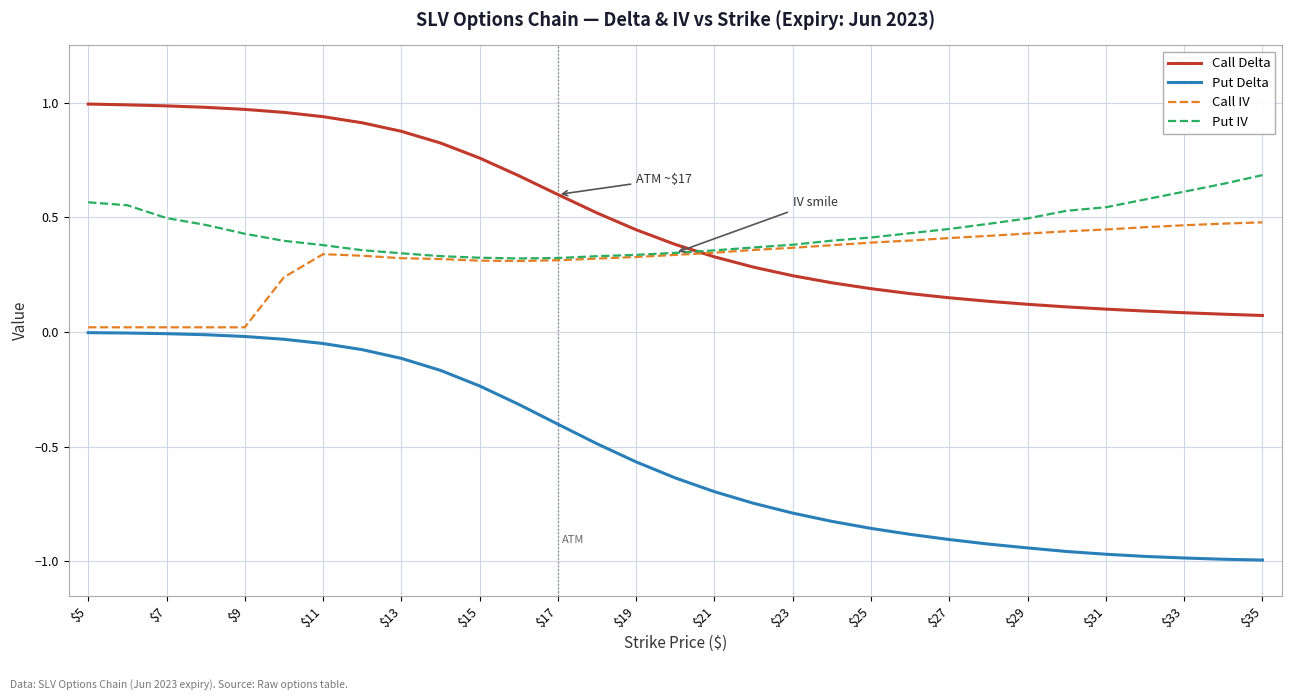

At how many categories does at least one series exceed 0?

31